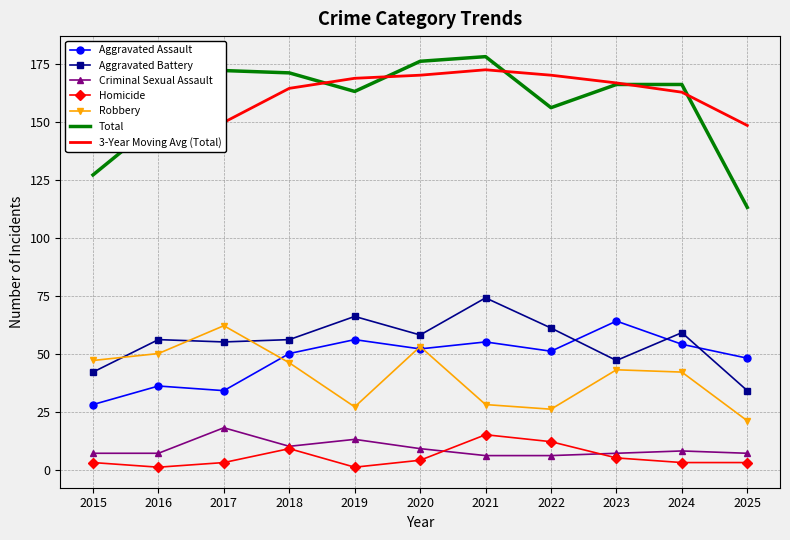

Reading right to left, extract all data points from this chart.

Aggravated Assault: 48	54	64	51	55	52	56	50	34	36	28
Aggravated Battery: 34	59	47	61	74	58	66	56	55	56	42
Criminal Sexual Assault: 7	8	7	6	6	9	13	10	18	7	7
Homicide: 3	3	5	12	15	4	1	9	3	1	3
Robbery: 21	42	43	26	28	53	27	46	62	50	47
Total: 113	166	166	156	178	176	163	171	172	150	127